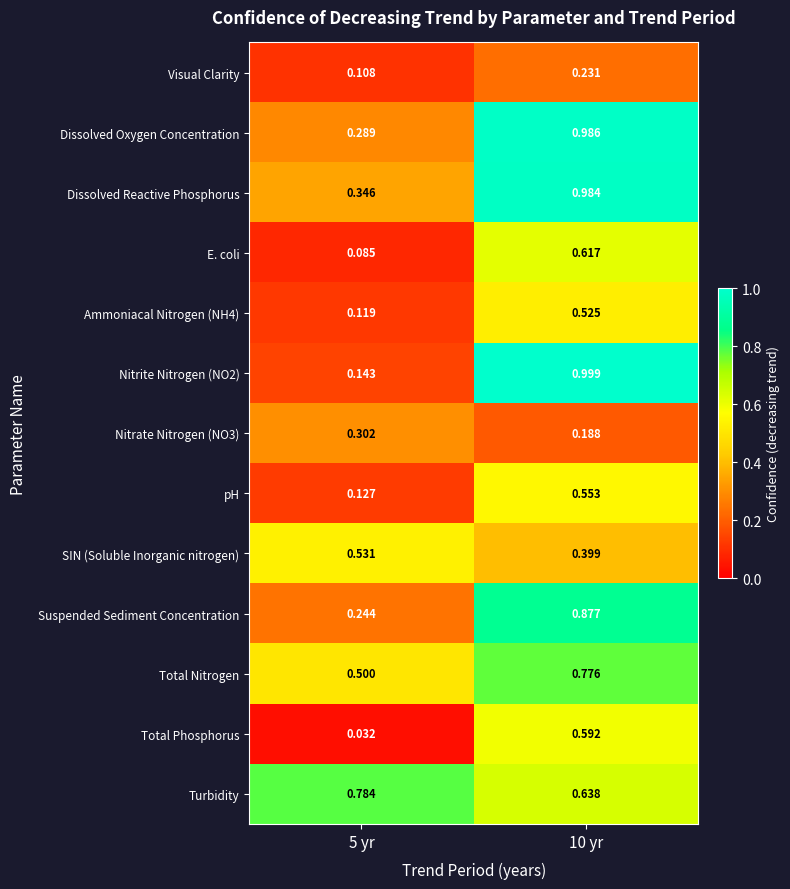

Which series has the largest total across all categories?

Turbidity